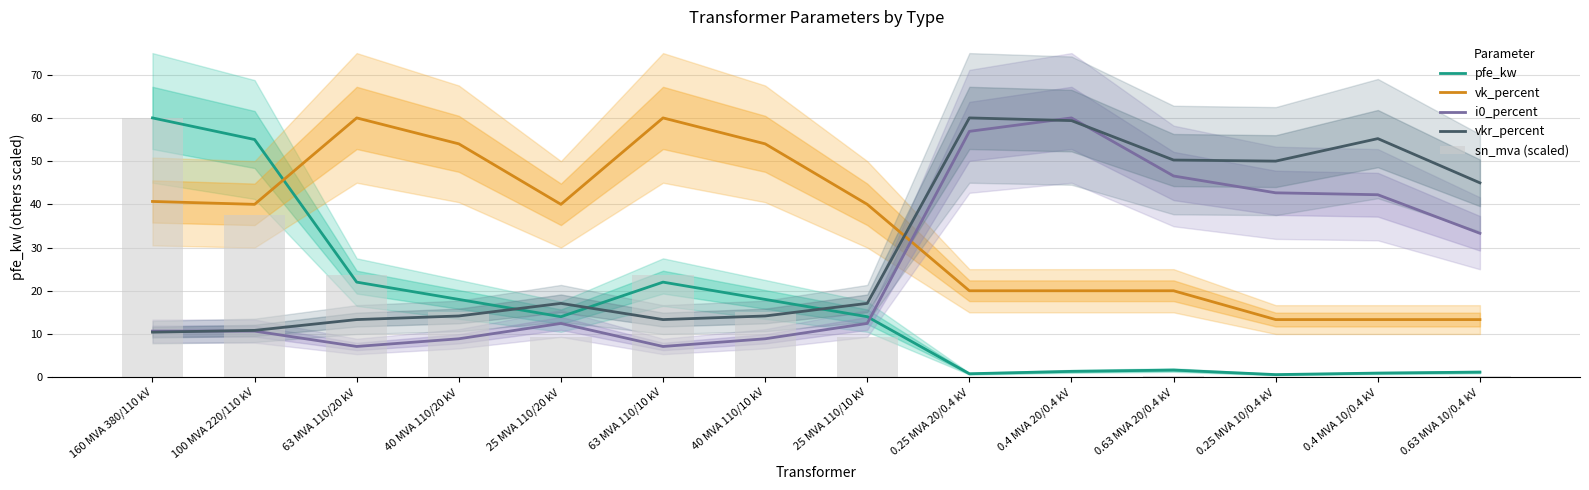

Rank the categories by i0_percent value from highest to lowest.

0.4 MVA 20/0.4 kV, 0.25 MVA 20/0.4 kV, 0.63 MVA 20/0.4 kV, 0.25 MVA 10/0.4 kV, 0.4 MVA 10/0.4 kV, 0.63 MVA 10/0.4 kV, 25 MVA 110/20 kV, 25 MVA 110/10 kV, 160 MVA 380/110 kV, 100 MVA 220/110 kV, 40 MVA 110/20 kV, 40 MVA 110/10 kV, 63 MVA 110/20 kV, 63 MVA 110/10 kV